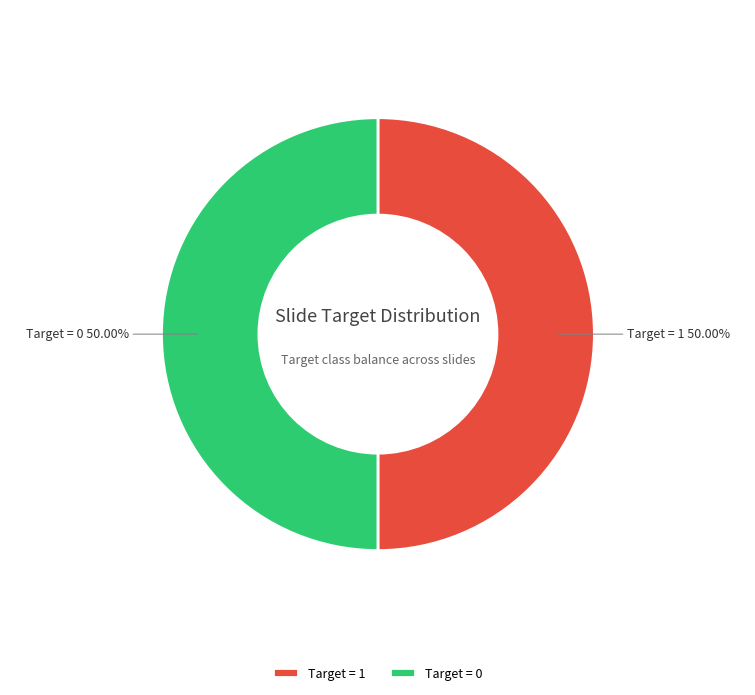

Count the number of slices in the pie.

2